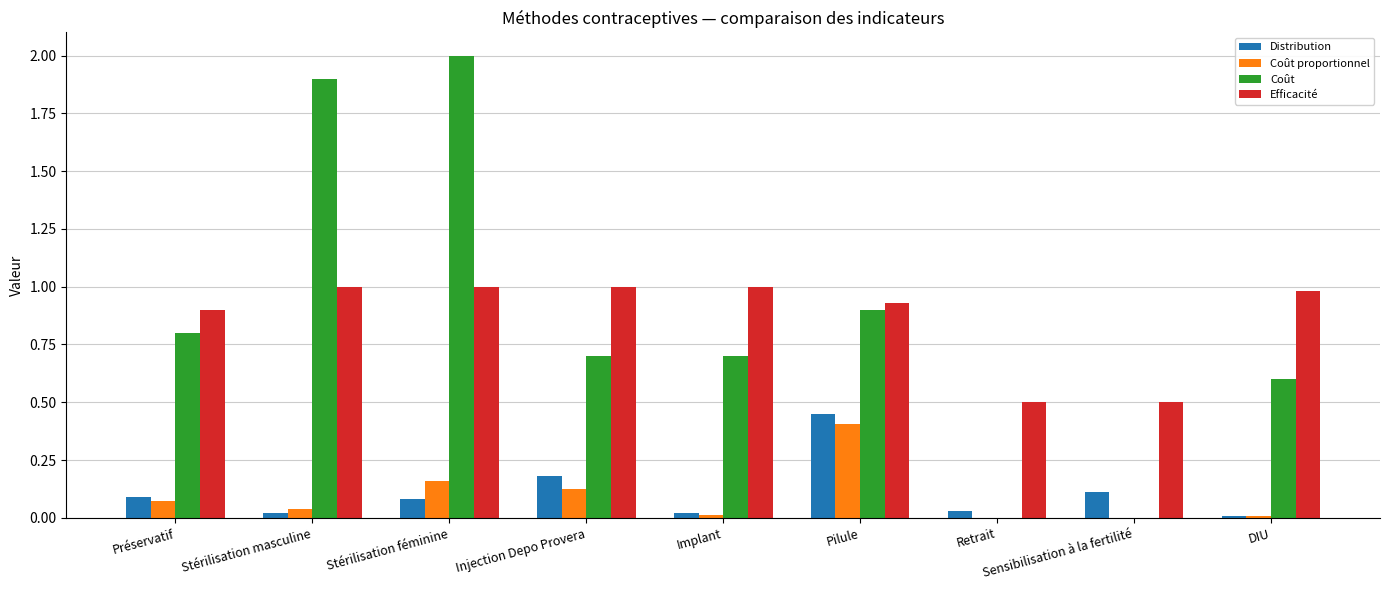

What is the maximum value for Efficacité?

1.0